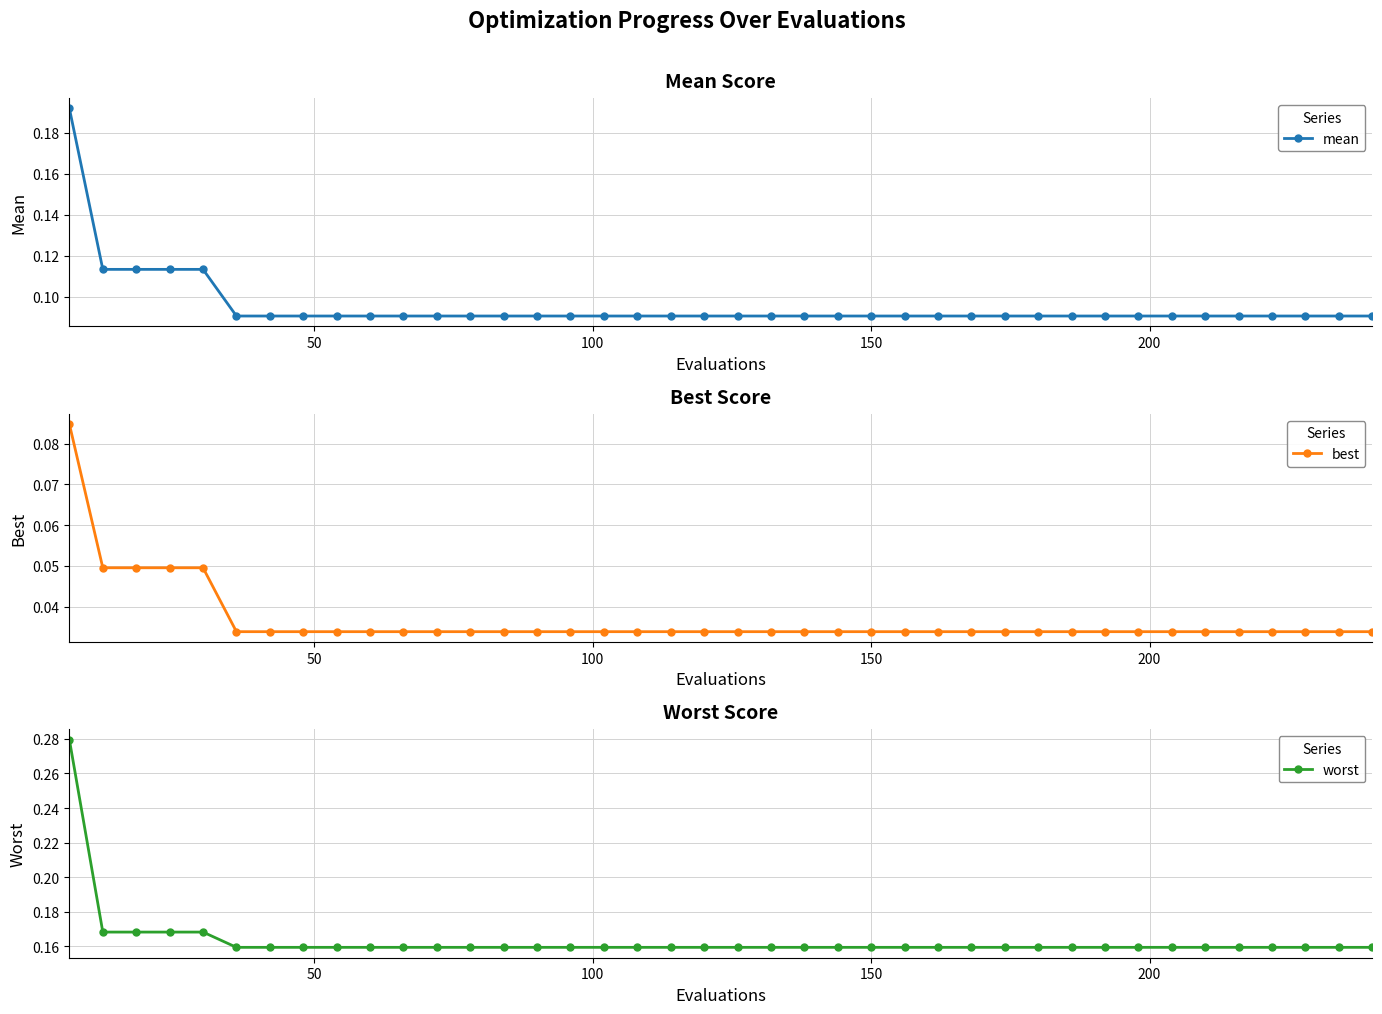

Count the best values in the range 0 to 1.

40